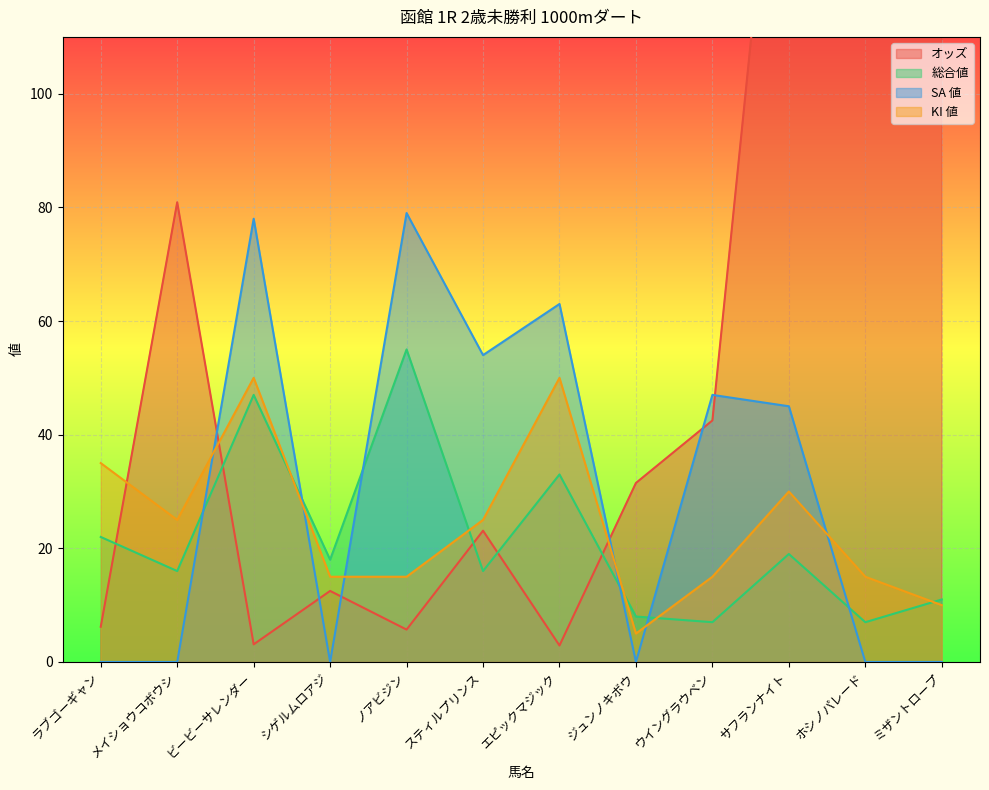

Is the value of SA 値 at サフランナイト greater than the value of オッズ at ホシノパレード?

No